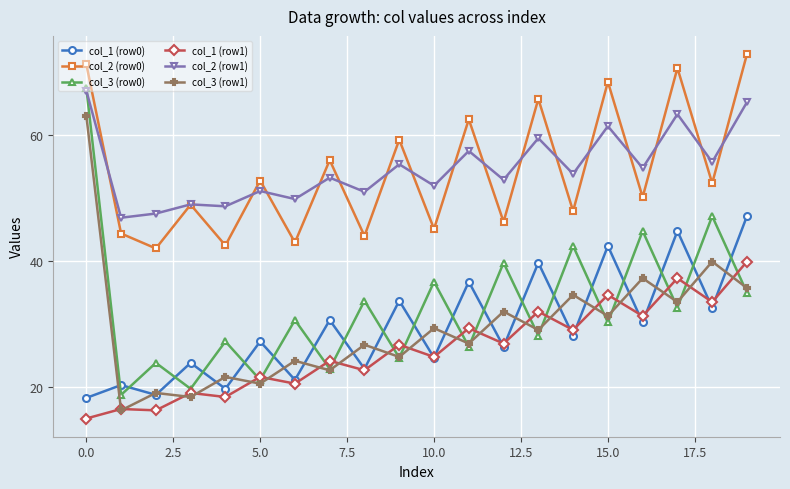

What is the value of the col_3 (row0) point at the 12th from the left?

26.3